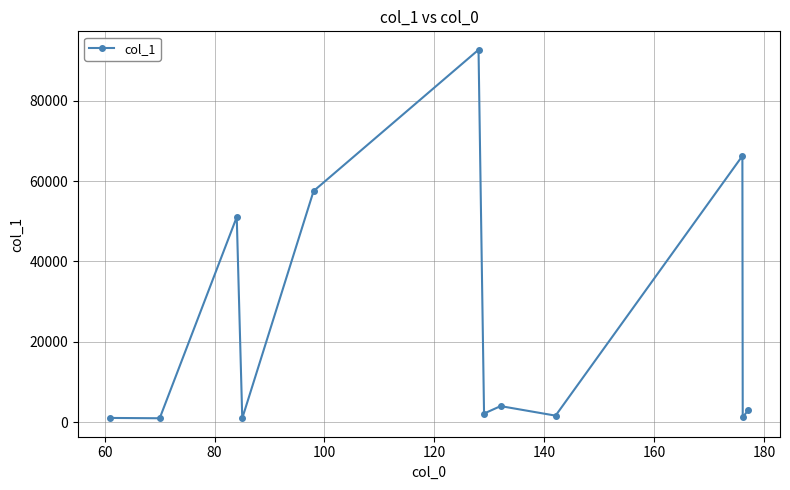

What is the value of the 5th point from the left?

57536.4